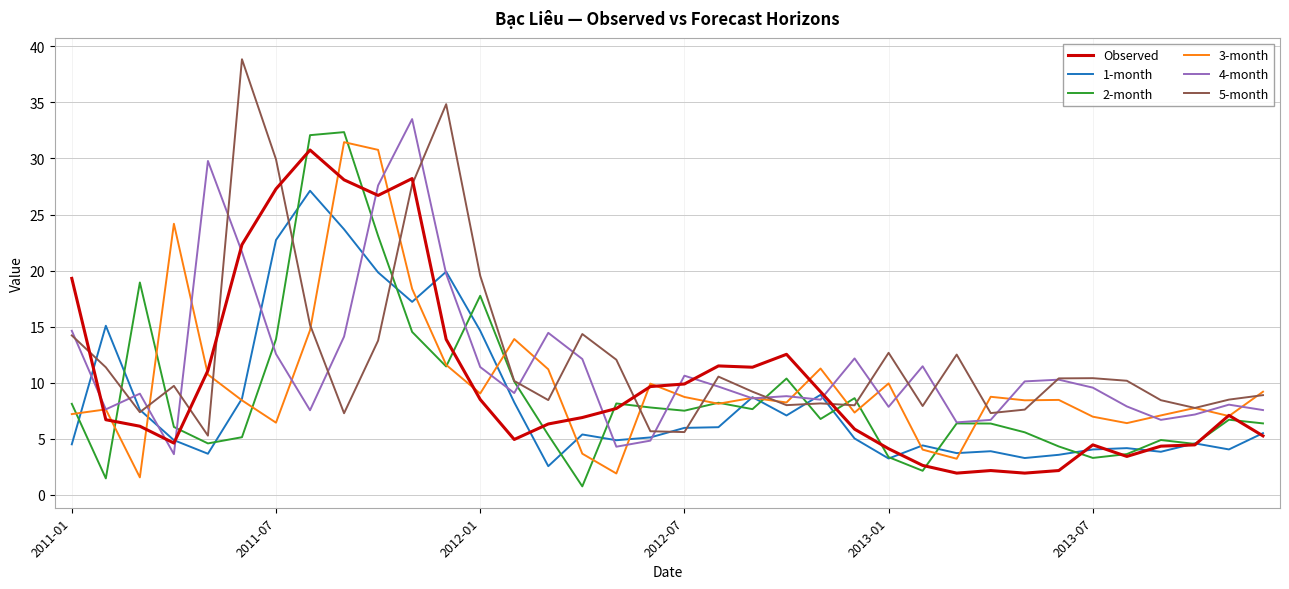

What is the highest value of the 5-month series?

38.8